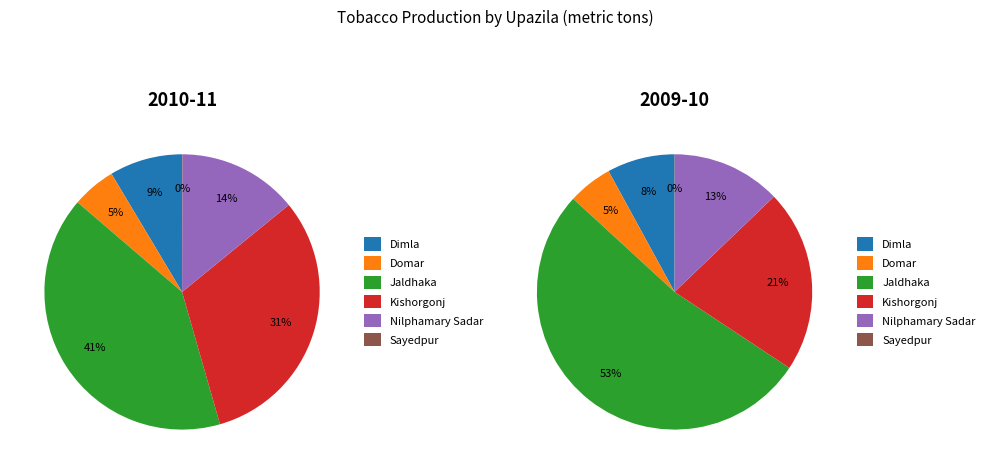

Which has a higher value, Nilphamary Sadar or Jaldhaka?

Jaldhaka